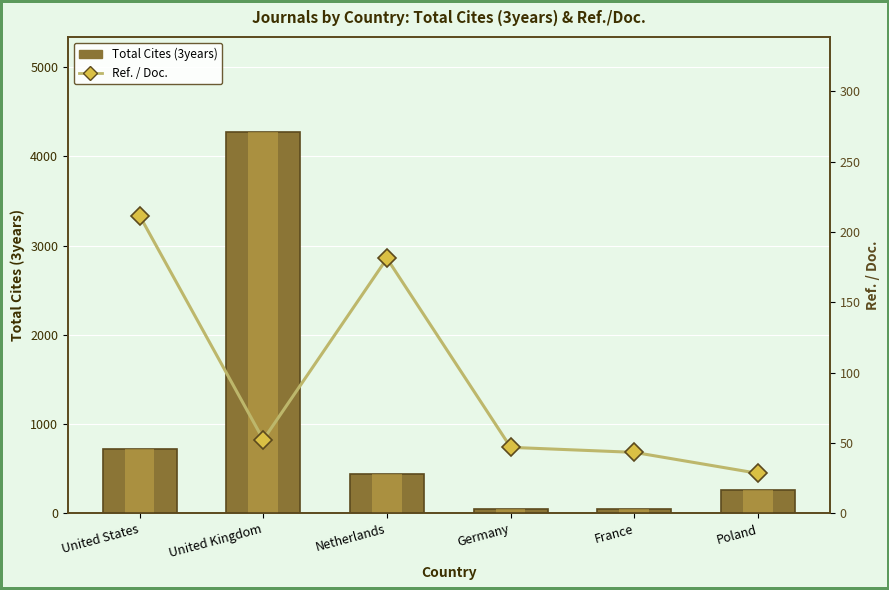

Which has a higher value, United States or Netherlands?

United States